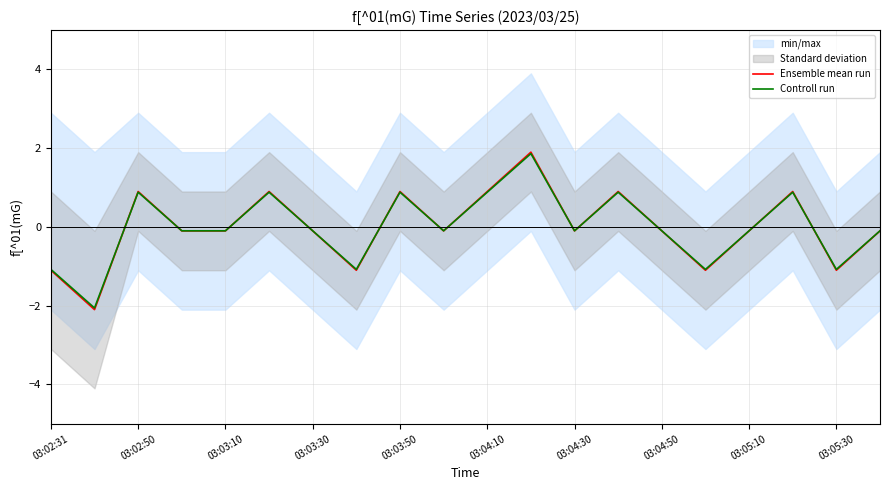

True or false: Controll run and Ensemble mean run intersect in this chart.

True